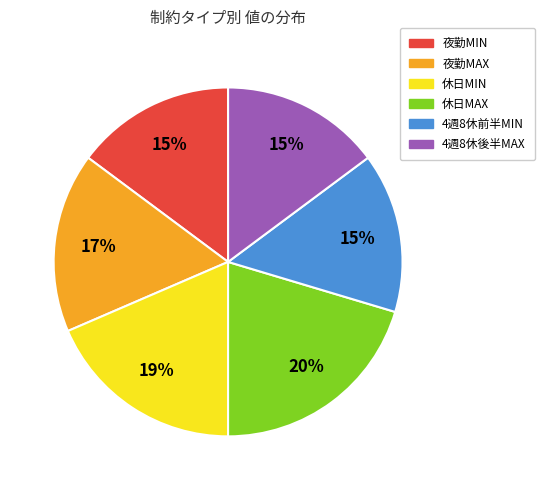

To the nearest percent, what is the combined percentage of 4週8休前半MIN and 夜勤MIN?

30%